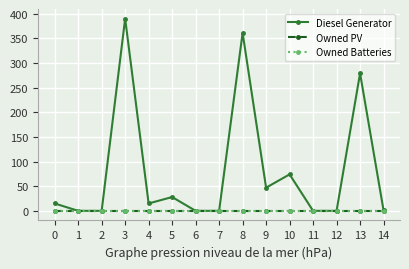

True or false: Owned PV and Diesel Generator intersect in this chart.

False